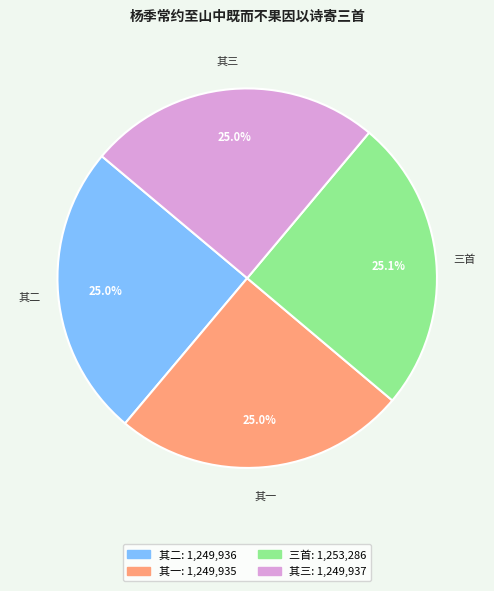

Does any single category account for the majority?

No